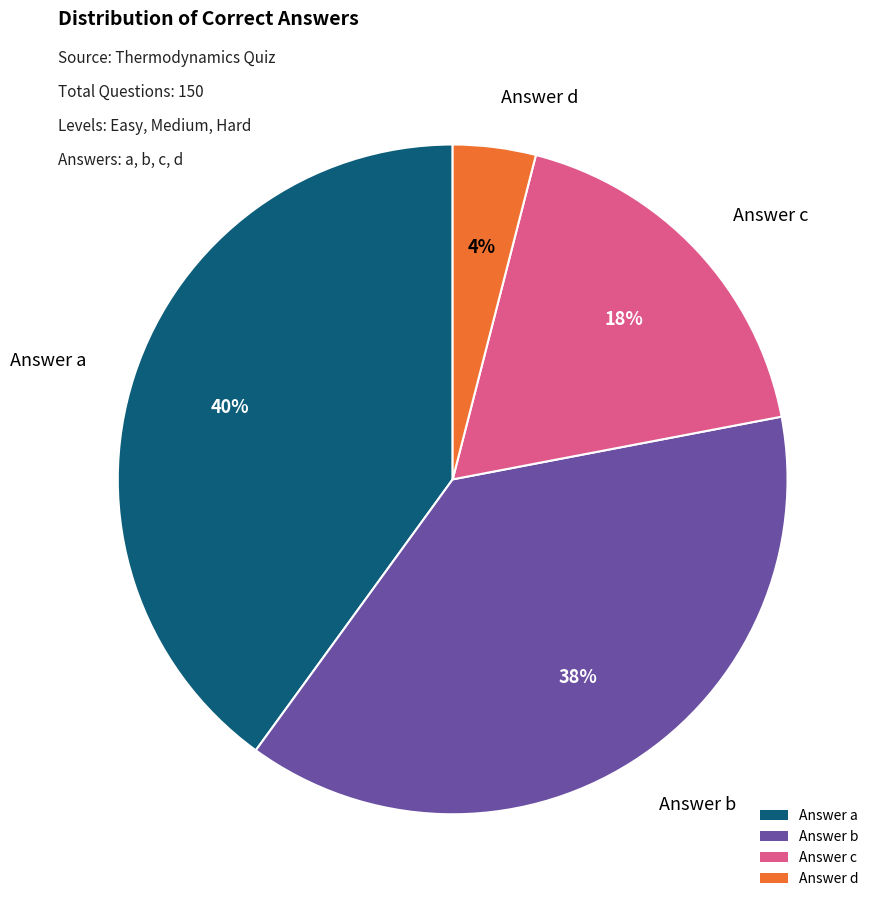

Does Answer d represent more than half of the total?

No